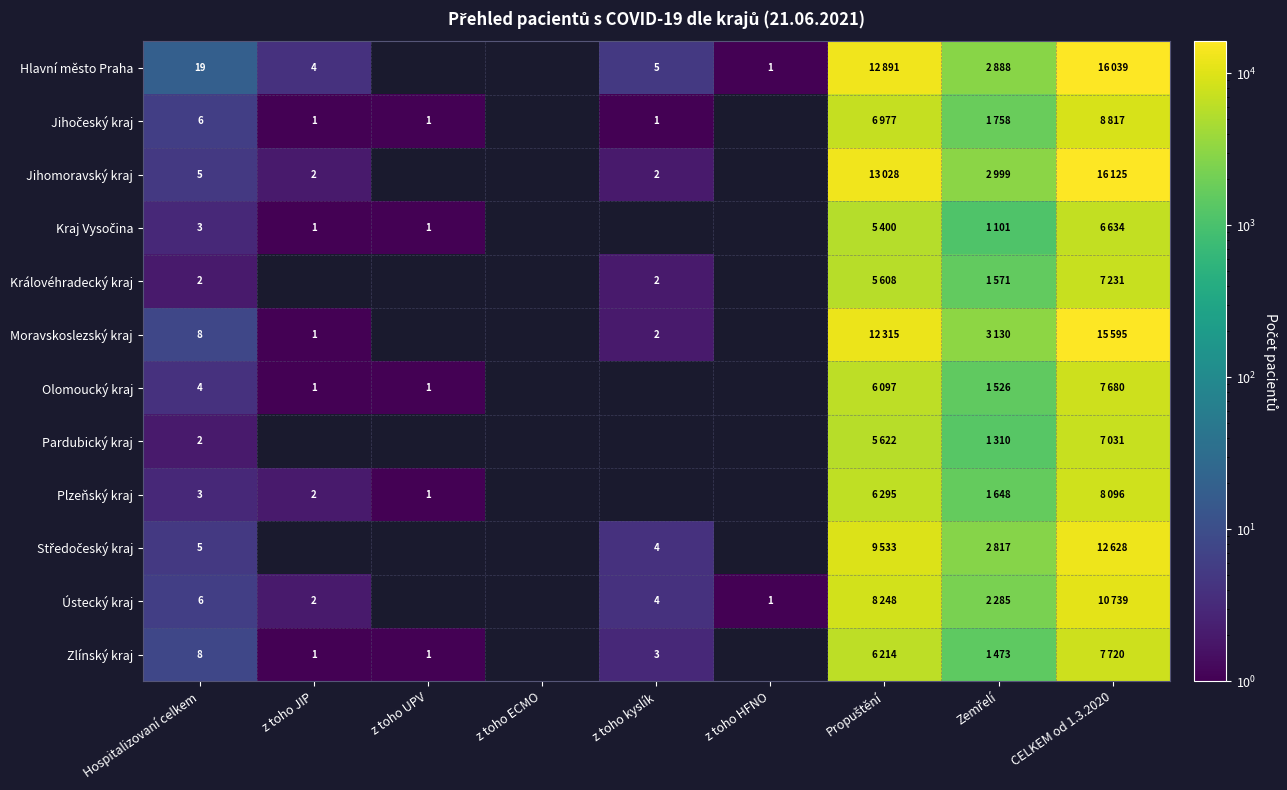

The value of Moravskoslezský kraj at Hospitalizovaní celkem is 13. True or false?

False